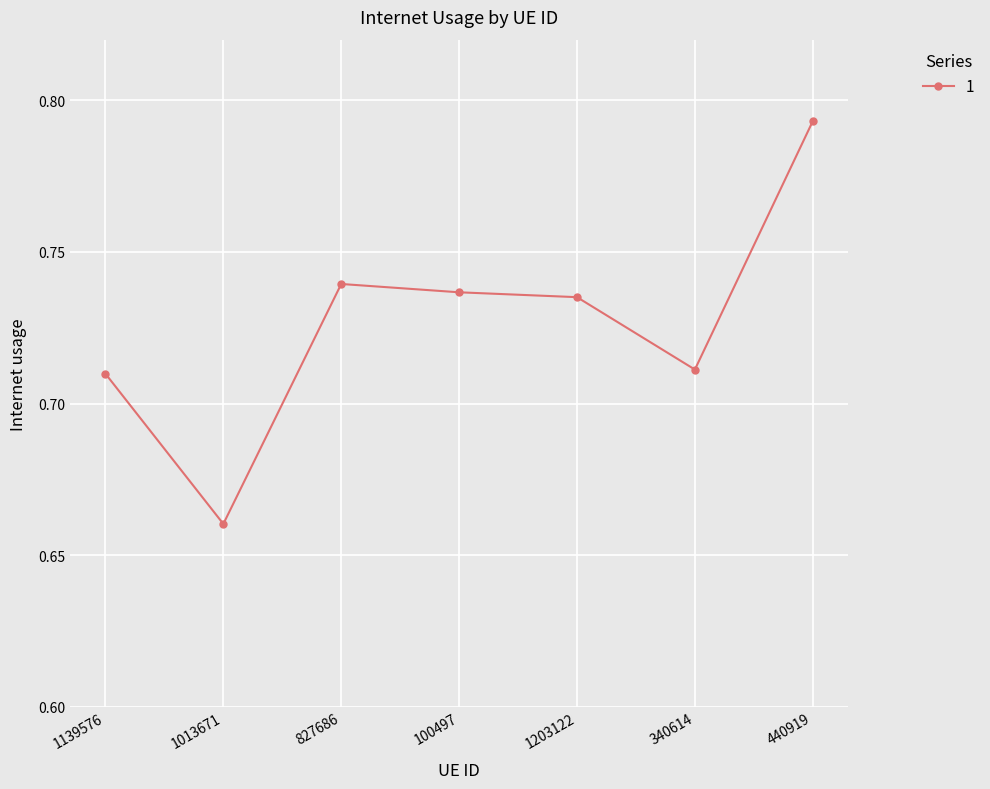

Which has a higher value, 1203122 or 1013671?

1203122